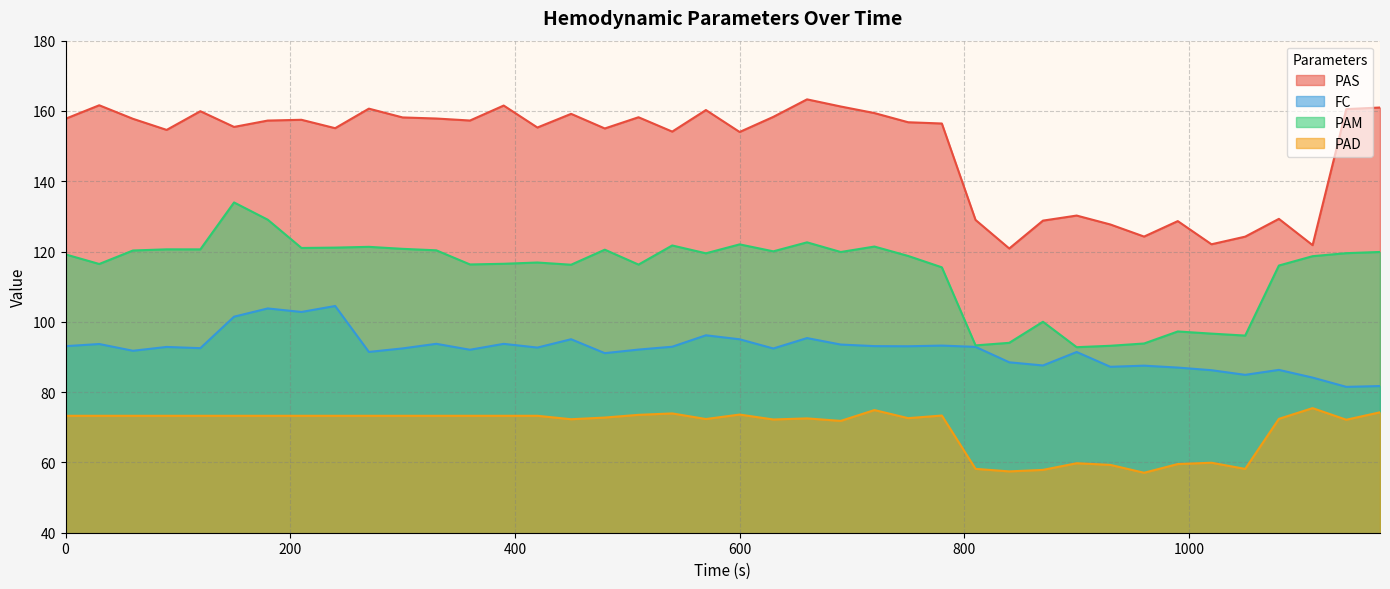

What are all the series names shown in the legend?

PAS, FC, PAM, PAD